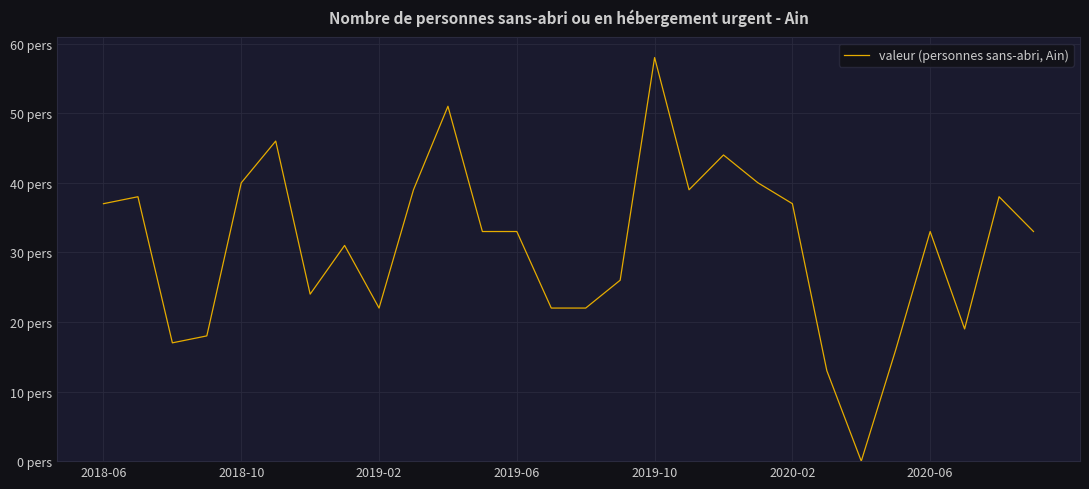

Does the chart display data point markers on the line(s)?

No